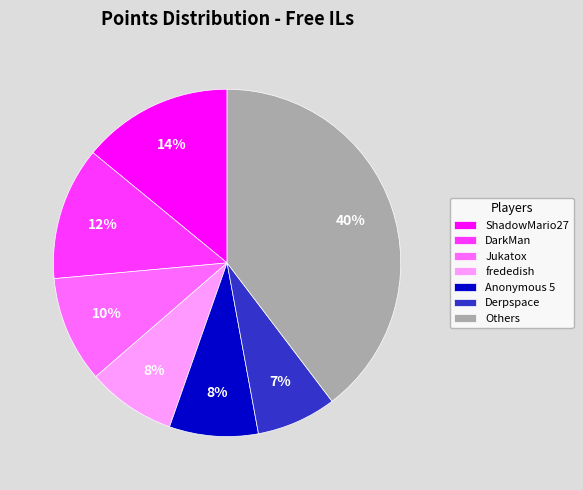

To the nearest percent, what is the average slice percentage?

14%